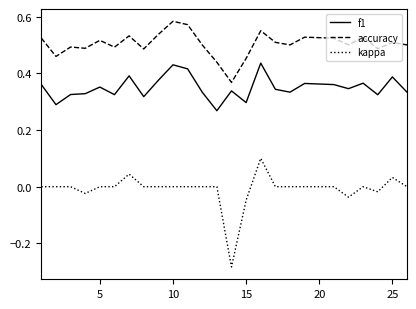

List the series in order of their peak value, lowest first.

kappa, f1, accuracy